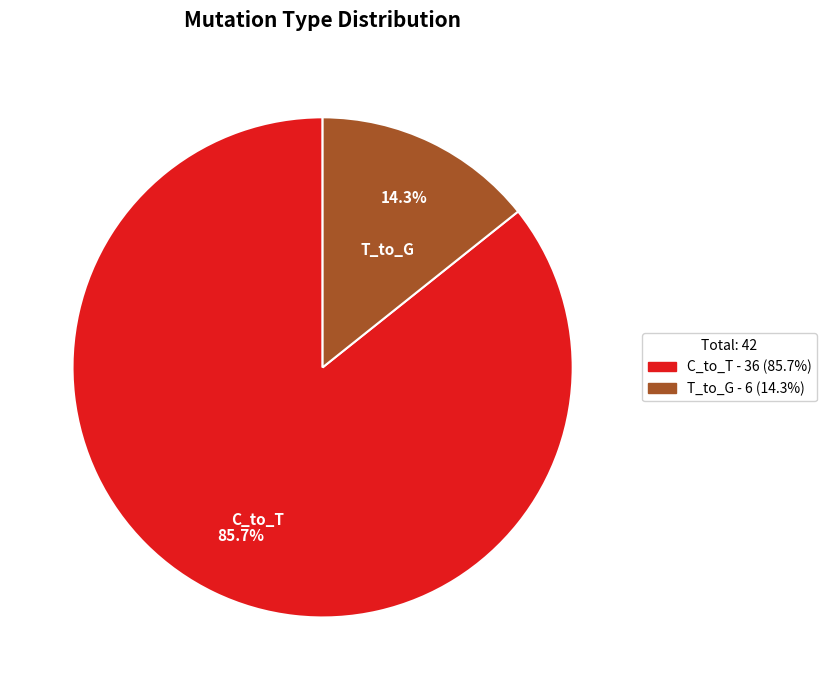

Which slice represents more than half of the pie?

C_to_T